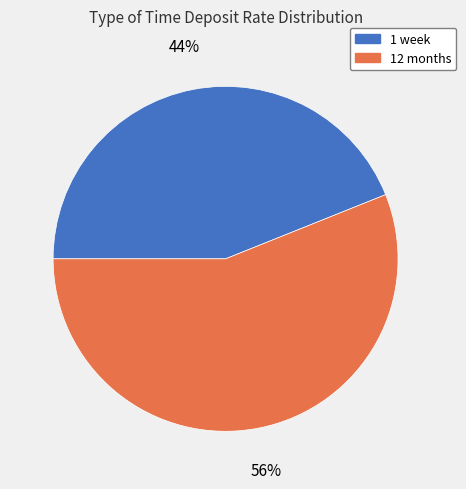

Do 12 months and 1 week together represent more than half of the pie?

Yes